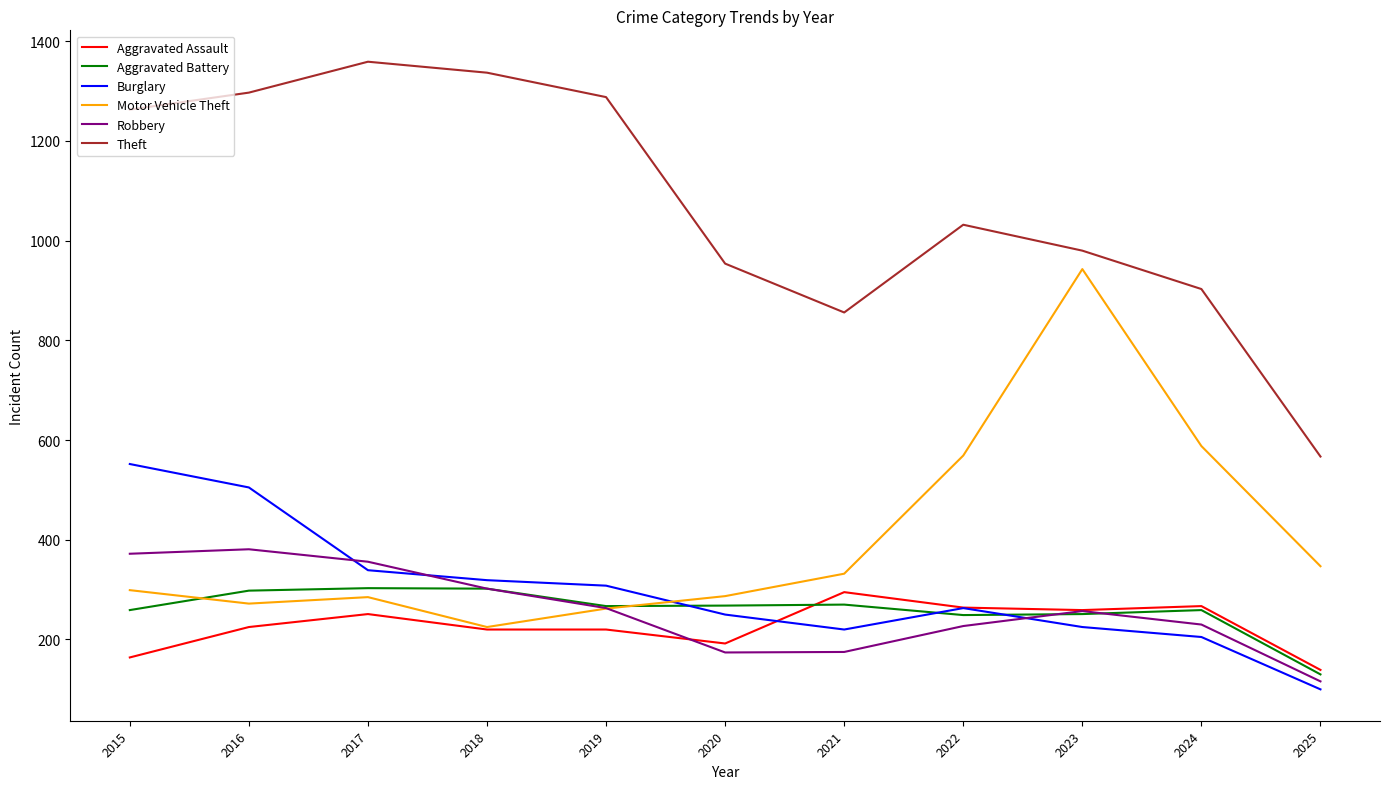

What is the total value across all series at 2015?

2909